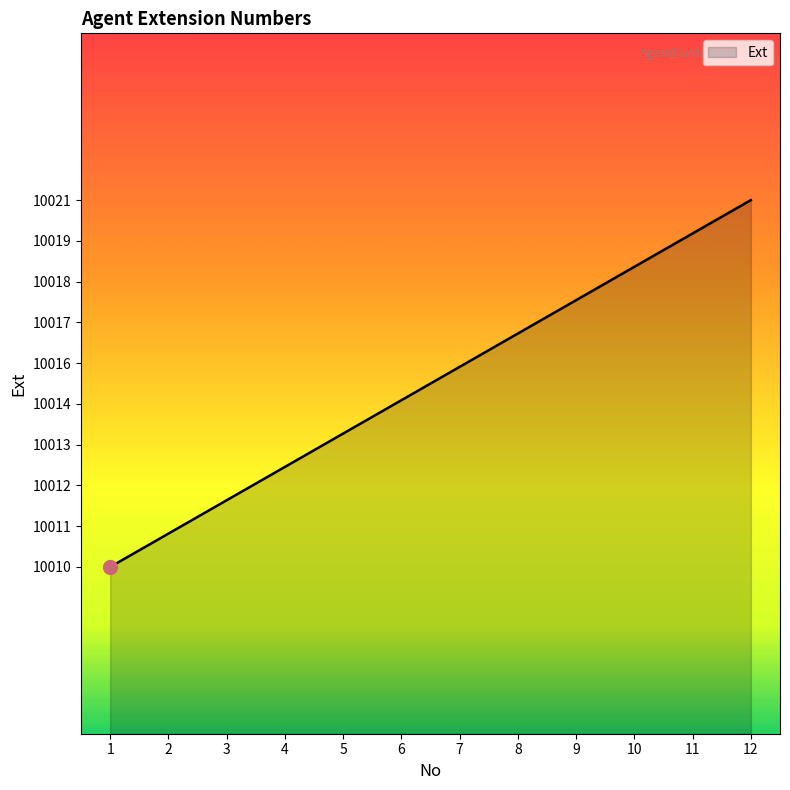

Does the chart display data point markers on the line(s)?

No